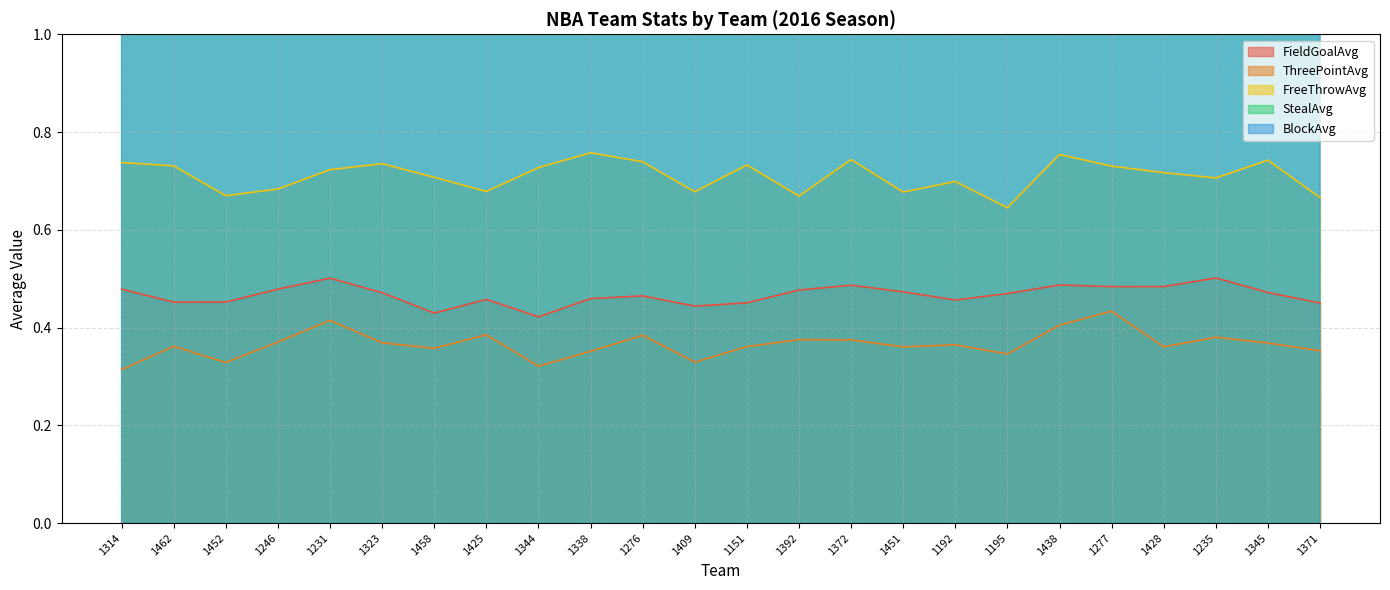

What is the difference between the maximum and minimum values in the BlockAvg series?

3.6